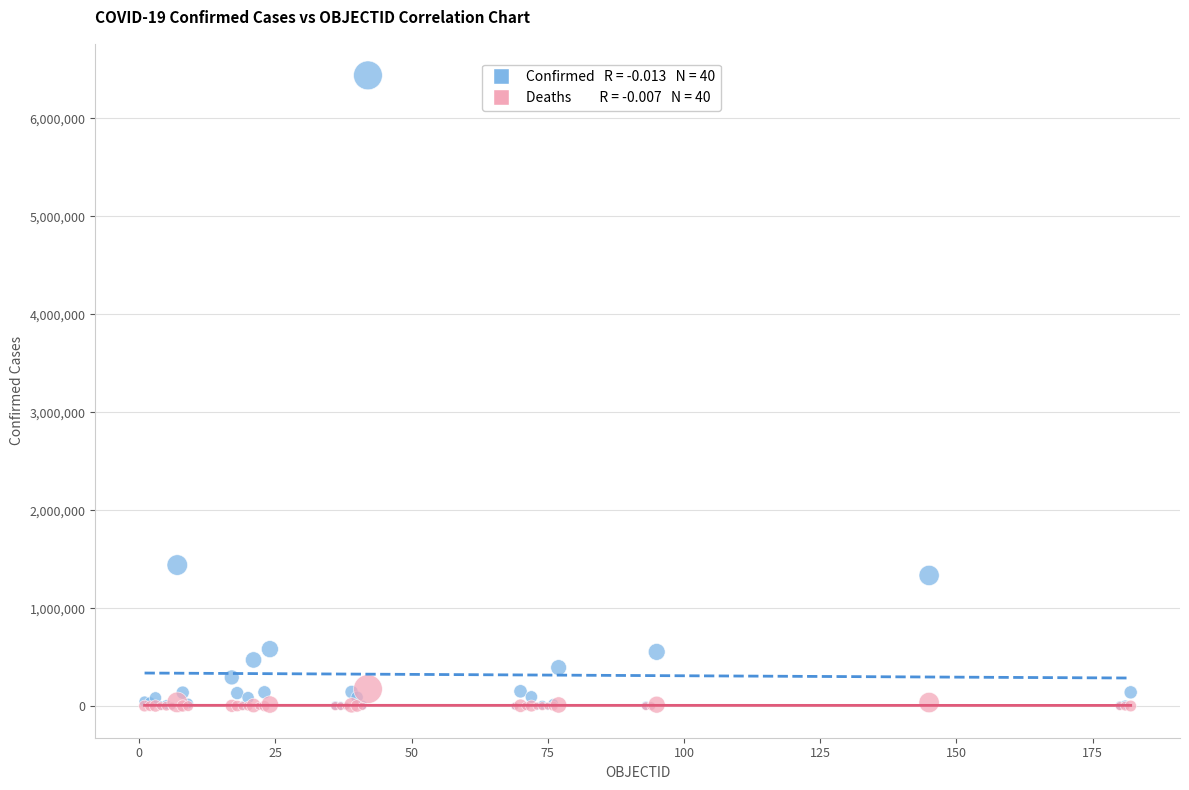

Across all series, what Y value is closest to 3218325?

1440103